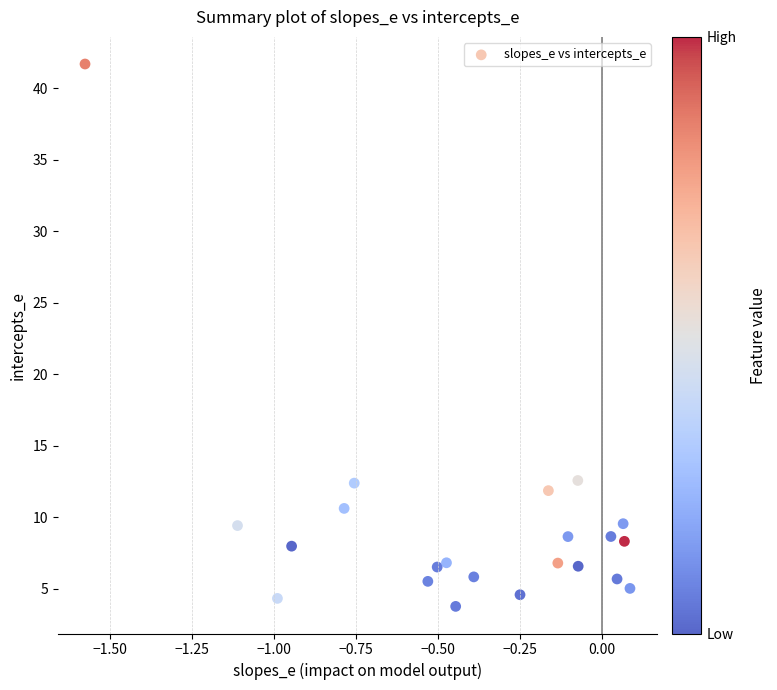

What is the range of X values (max minus min)?

1.7